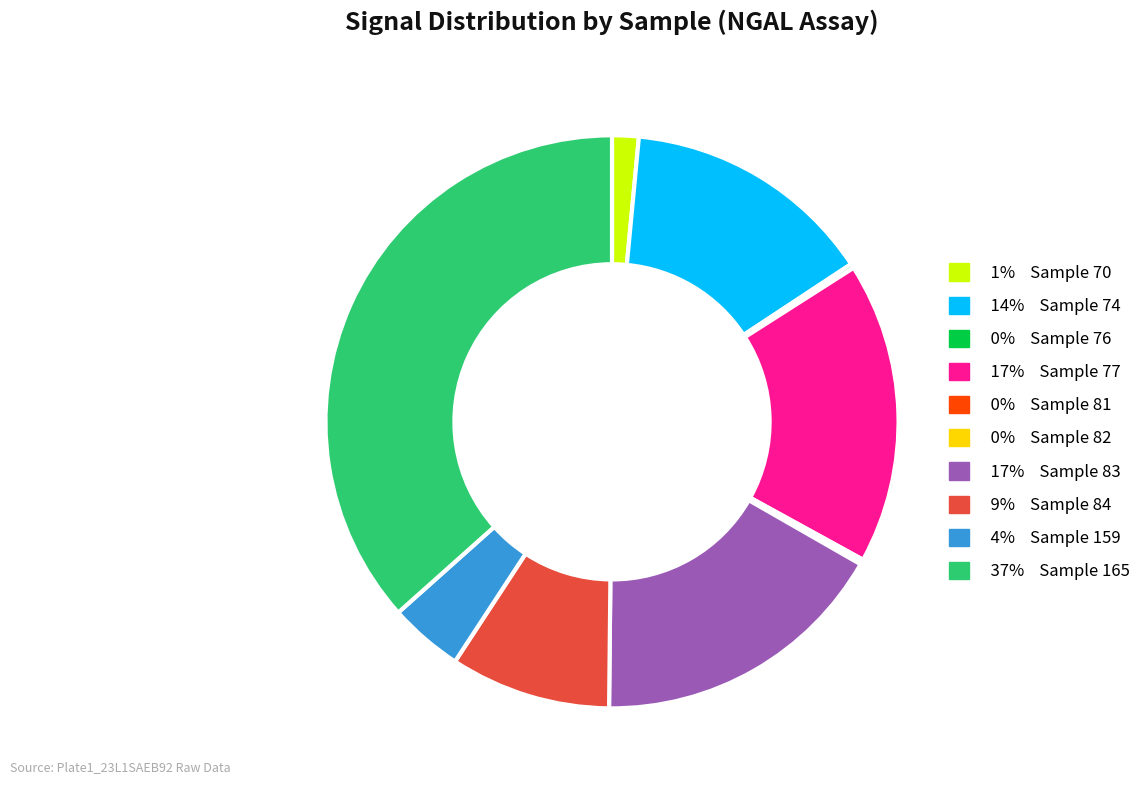

Is there any slice that represents more than half of the pie?

No